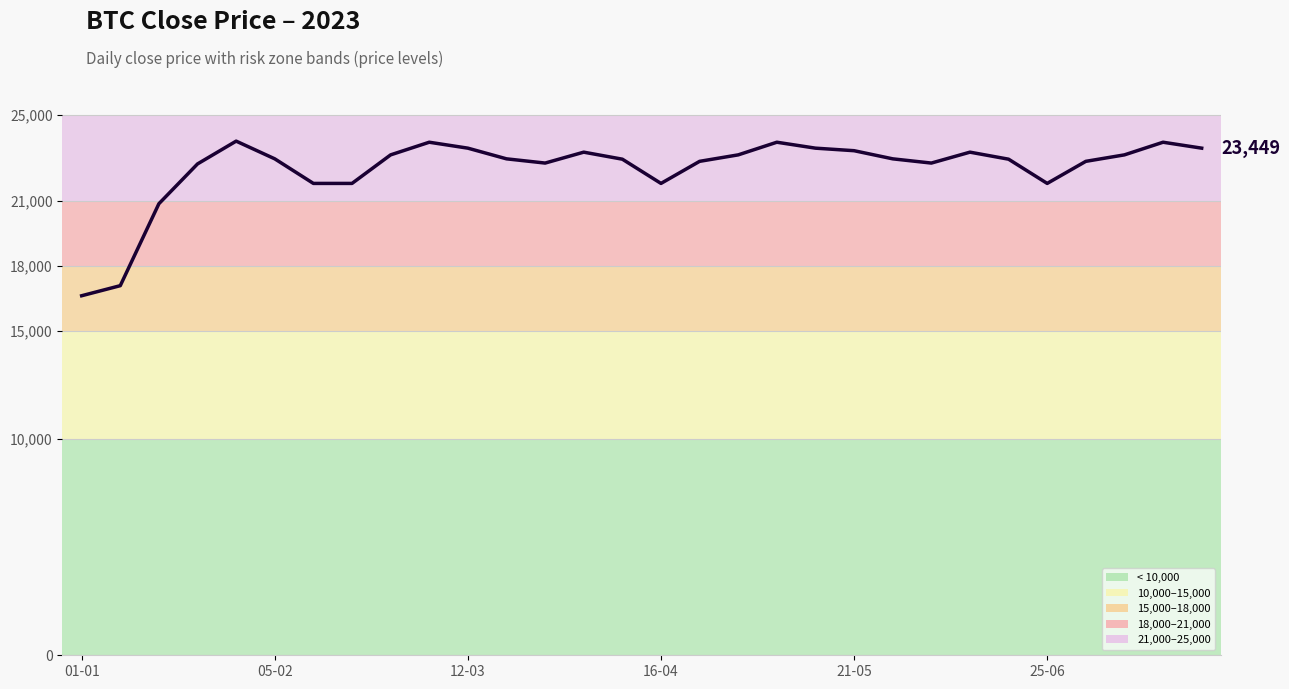

What is the minimum value shown in the chart?

16625.1